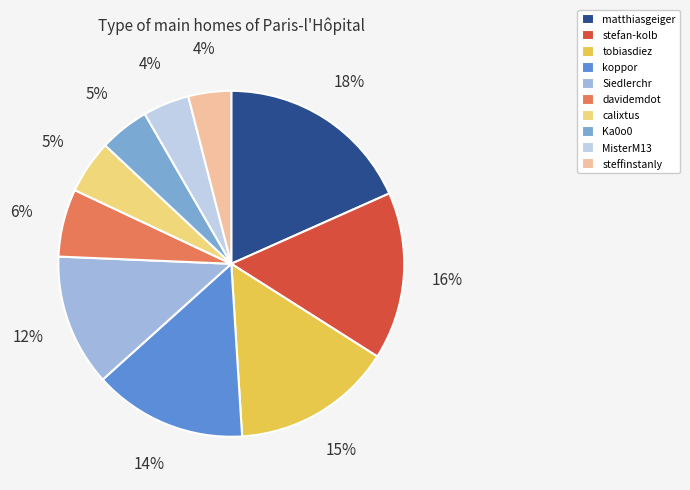

Is stefan-kolb the majority of the pie?

No